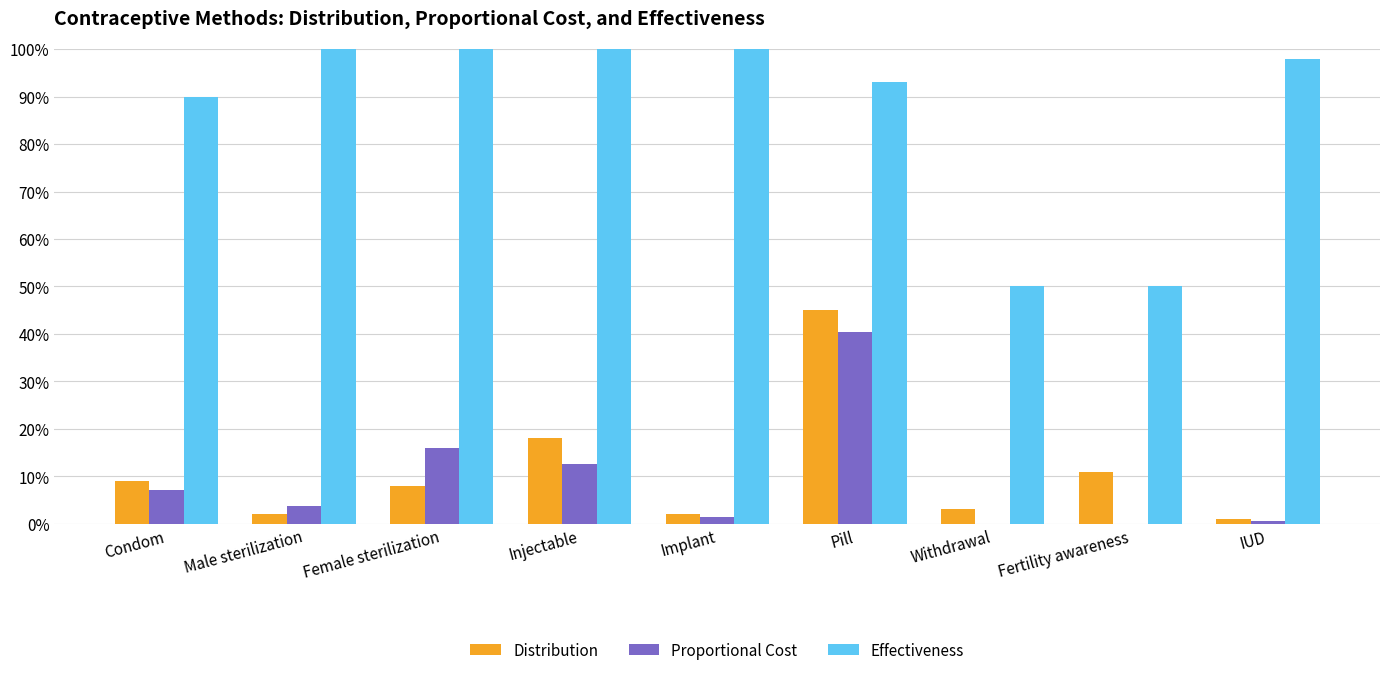

Which category has the highest value in the Effectiveness series?

Male sterilization